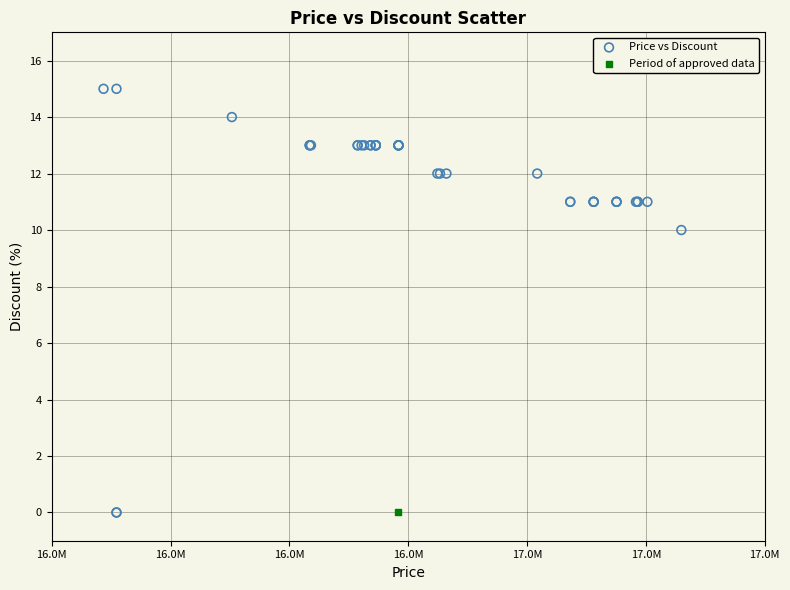

What are all the series names shown in the legend?

Price vs Discount, Period of approved data